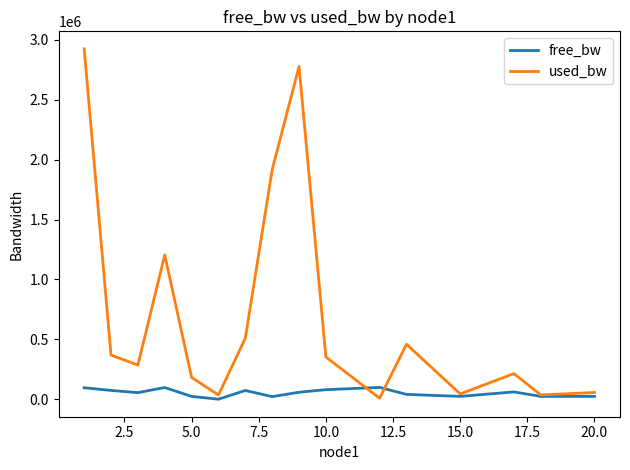

Is this an area chart (filled region under the line)?

No